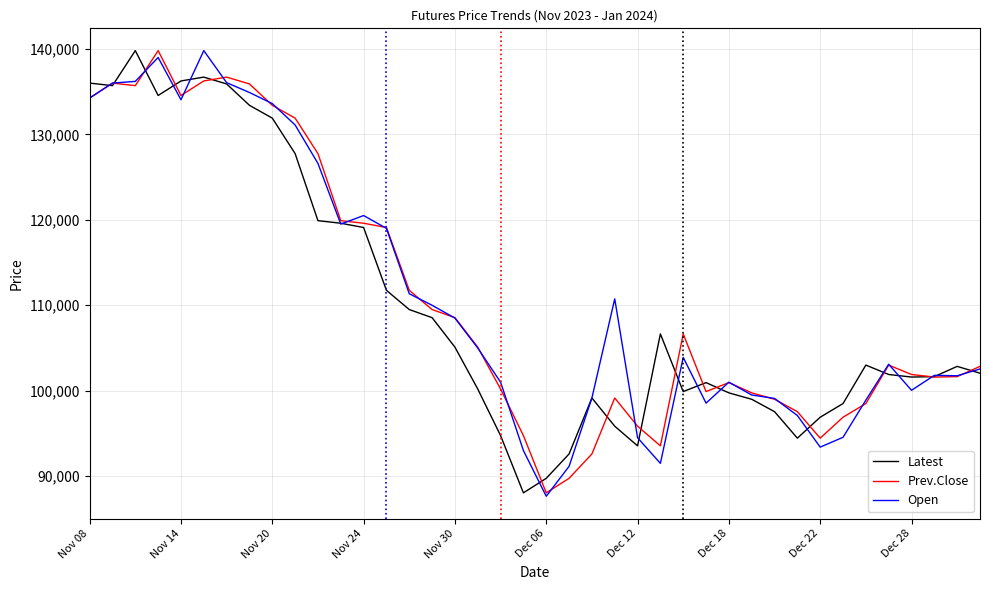

What is the maximum value shown in the chart?

139800